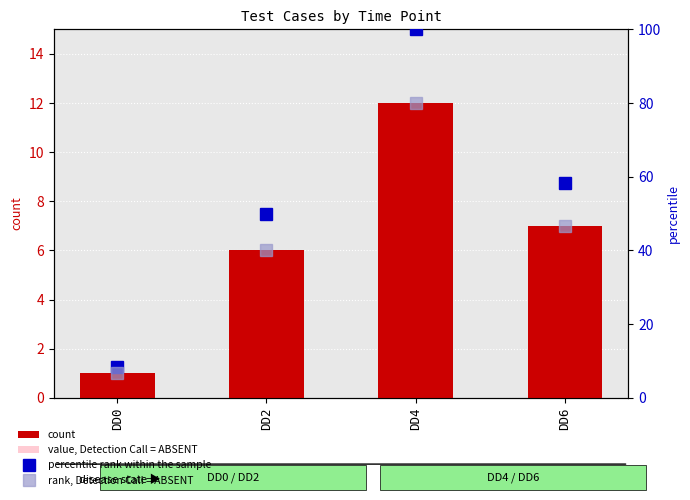

Is it true that percentile rank within the sample equals 50.0 at DD2?

True